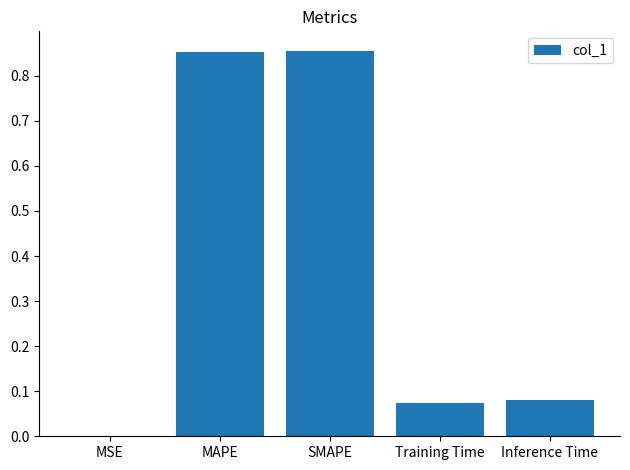

Is it true that the value at MAPE is 0.3?

False